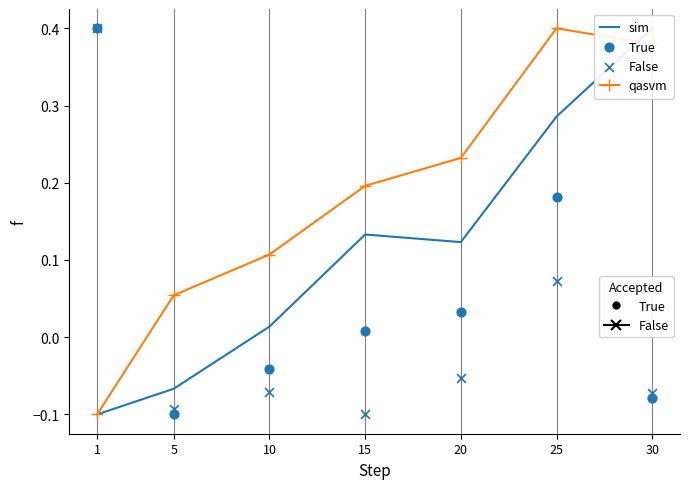

What is the total value across all series at 15?

0.2